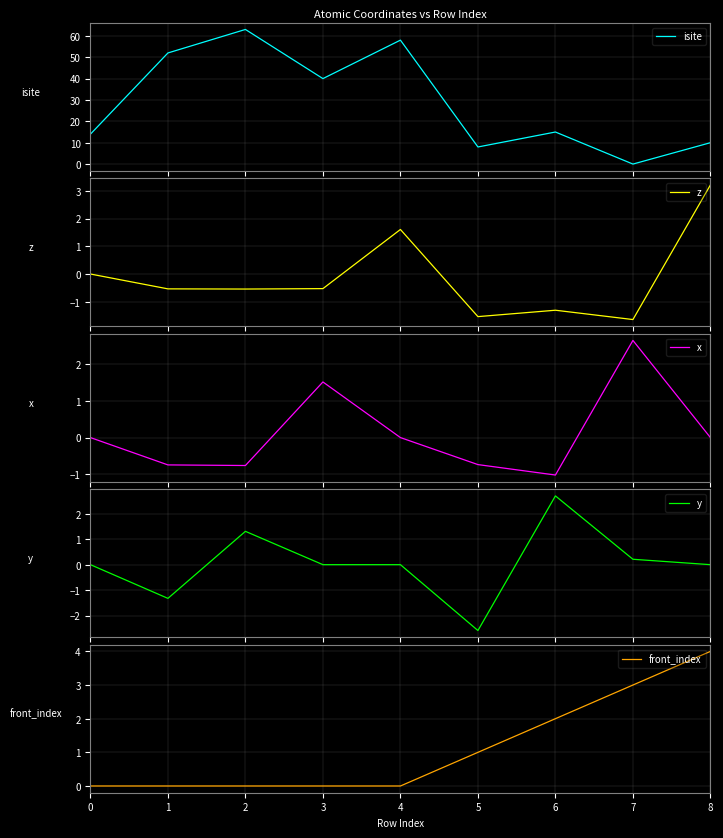

Rank the series by their maximum value, from lowest to highest.

x, y, z, front_index, isite